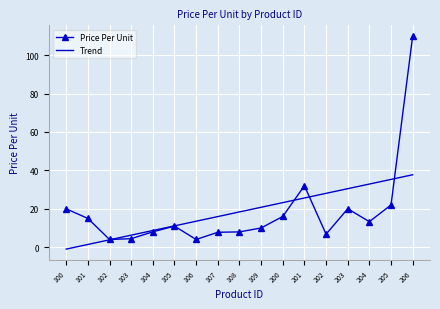

Which series changed the most between 105 and 200?

Trend